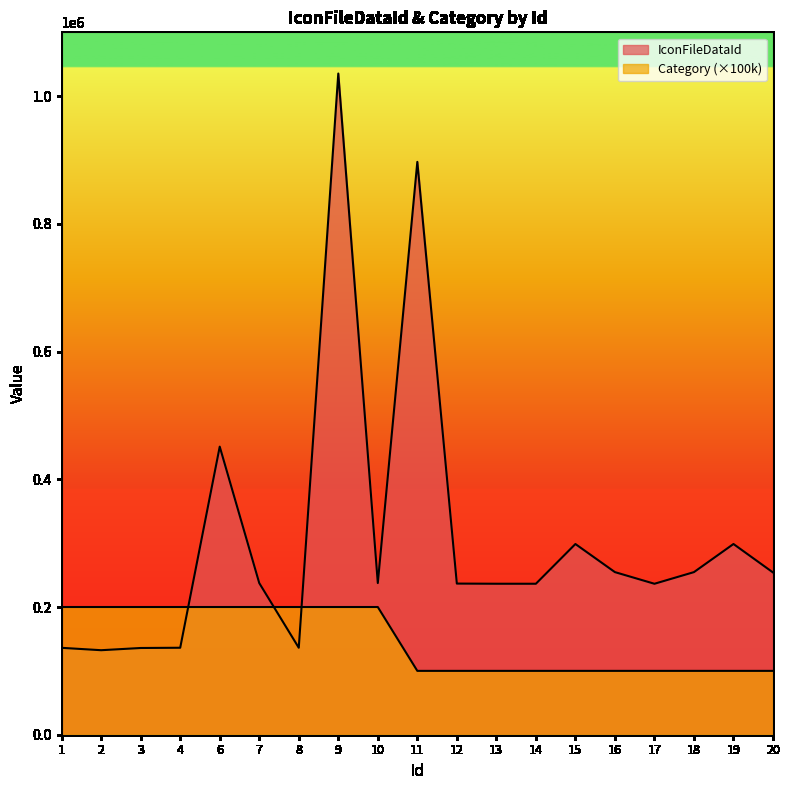

The IconFileDataId series shows 348349 at 9. True or false?

False